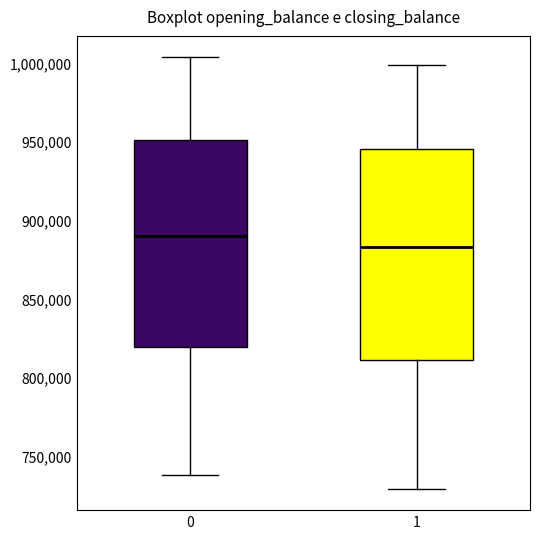

Where does the lower whisker of the box at x = 1 end on the y-axis? The values are not printed on the chart, so give them approximately, as read against the axis.

730000